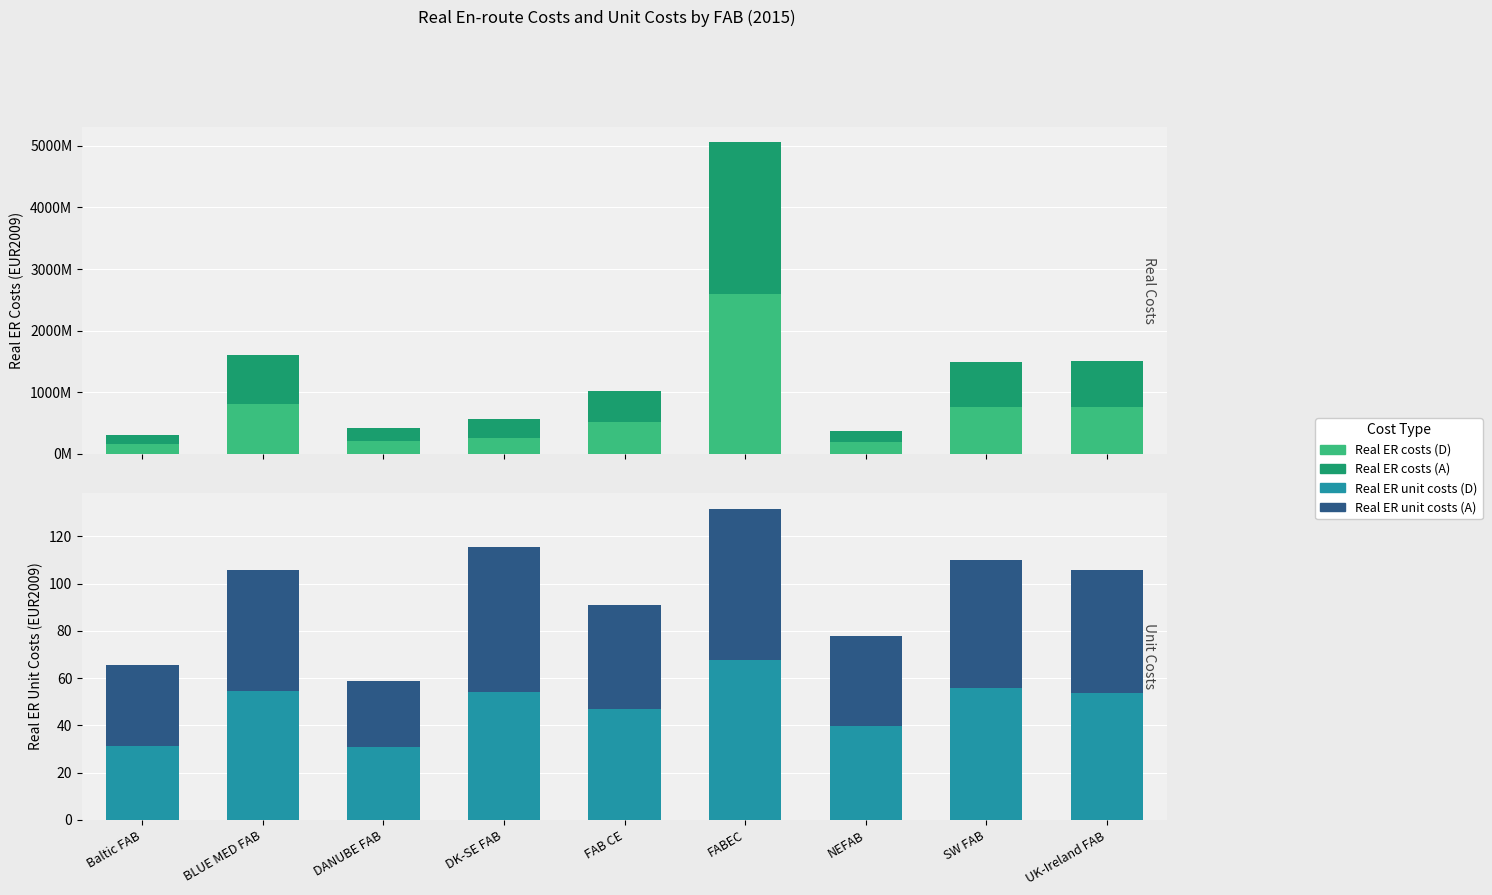

How many values in the Real ER unit costs (A) series are below 51?

4